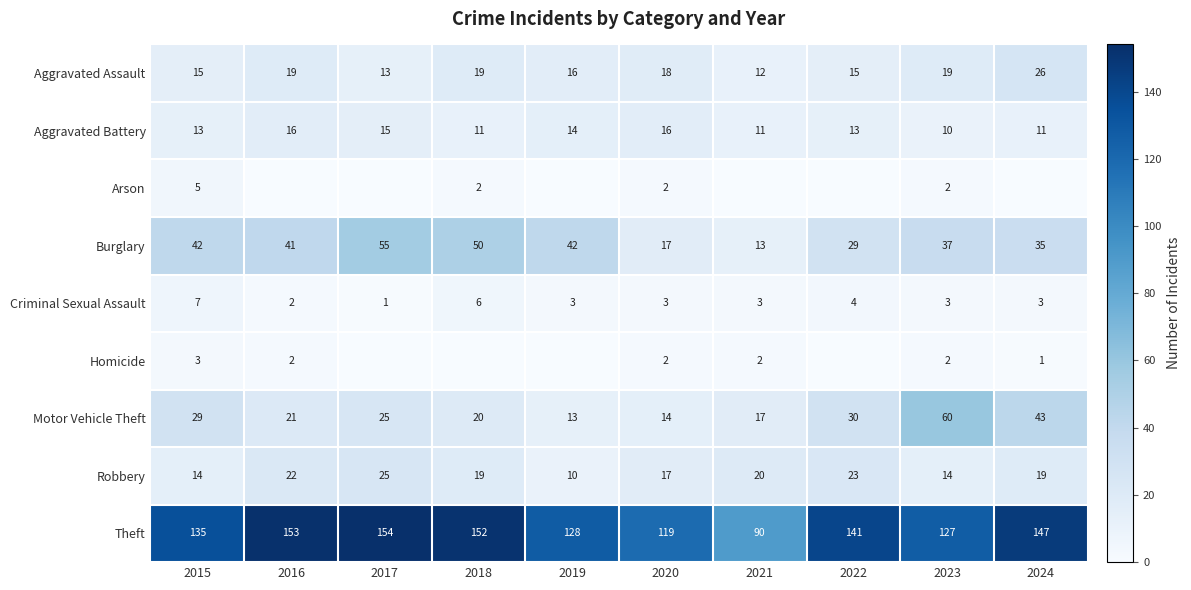

Is the value of Motor Vehicle Theft at 2020 greater than the value of Robbery at 2024?

No